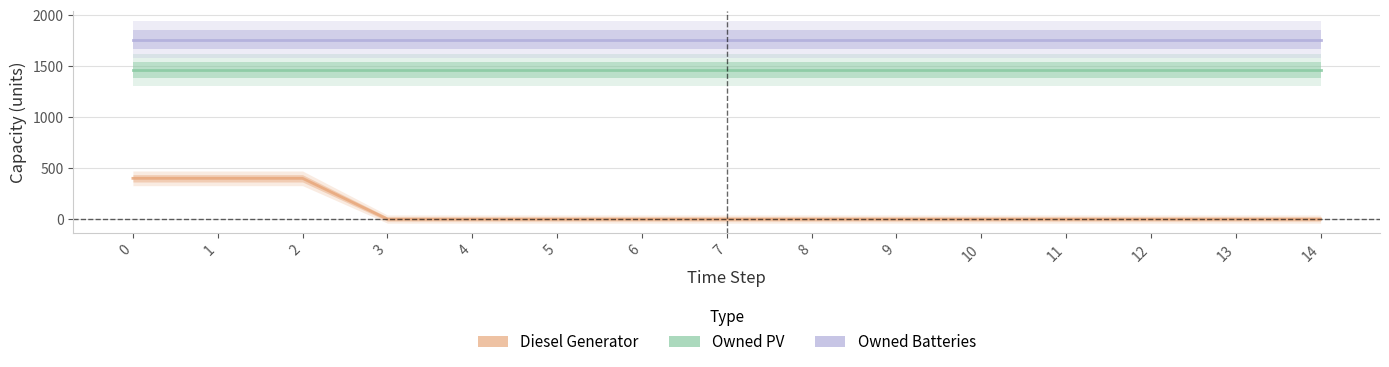

List the labels in order of Owned PV value, largest first.

0, 1, 2, 3, 4, 5, 6, 7, 8, 9, 10, 11, 12, 13, 14